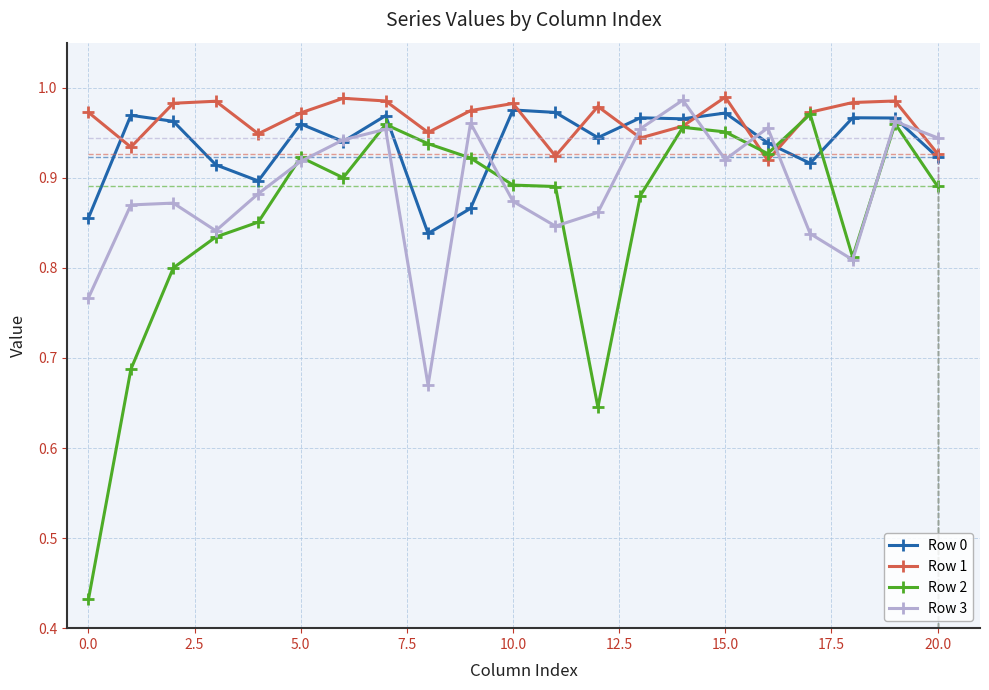

How many times do Row 3 and Row 1 cross each other?

5